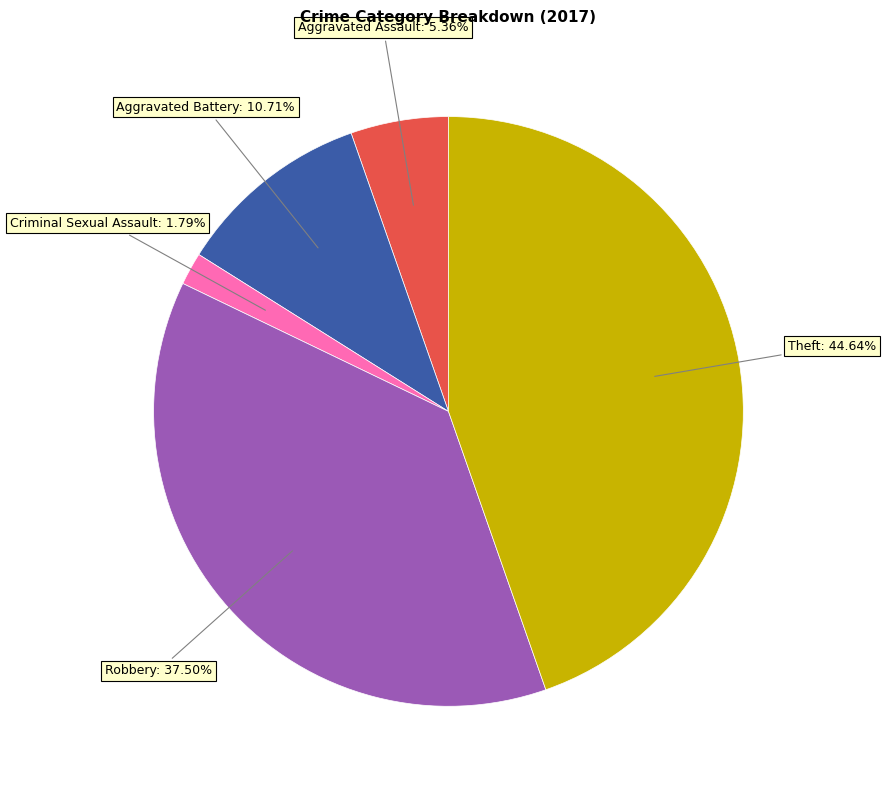

To the nearest percent, what is the difference between the largest and smallest slice percentages?

43%